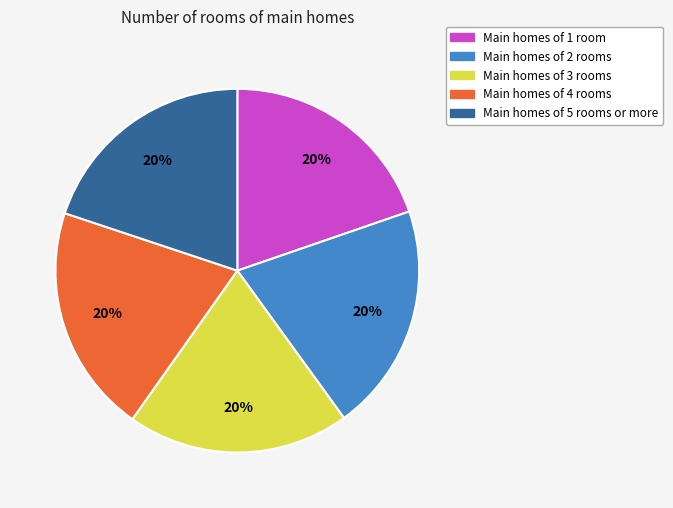

Is there any slice that represents more than half of the pie?

No